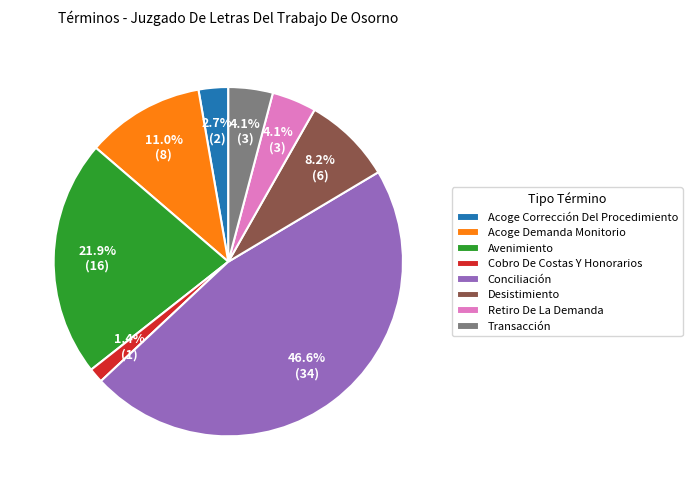

How many slices are in this pie chart?

8